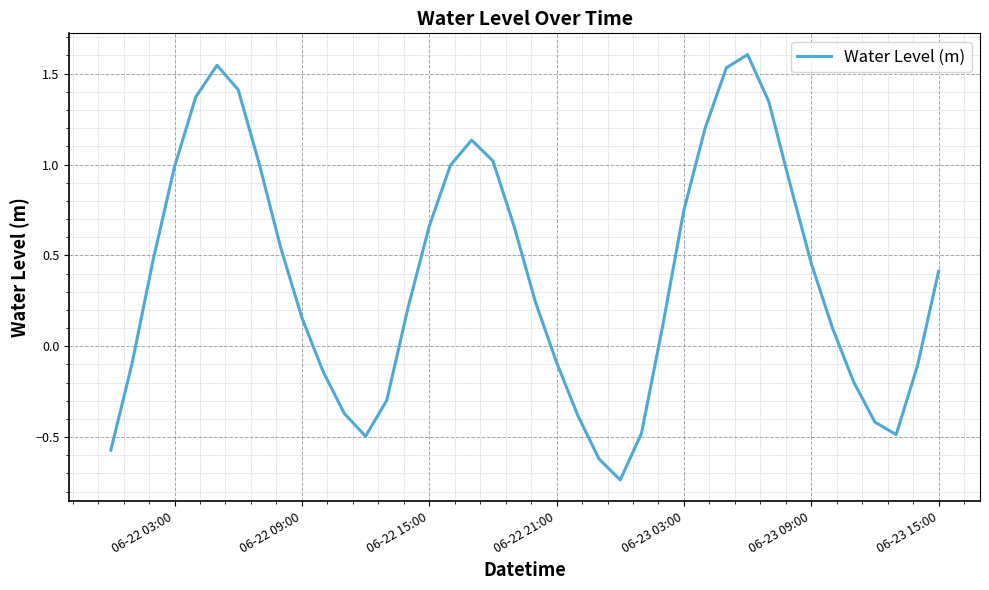

What is the maximum value shown in the chart?

1.6